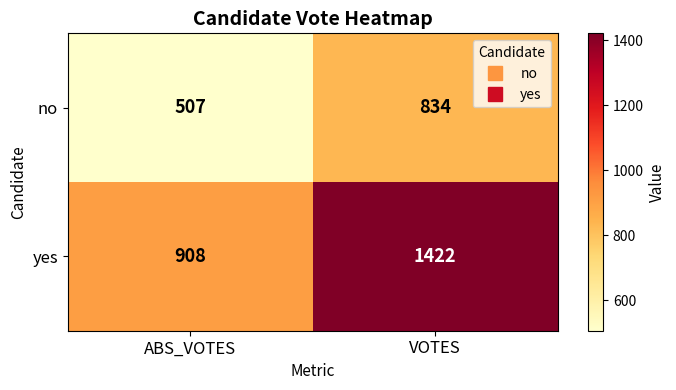

Count the number of categories in the chart.

2